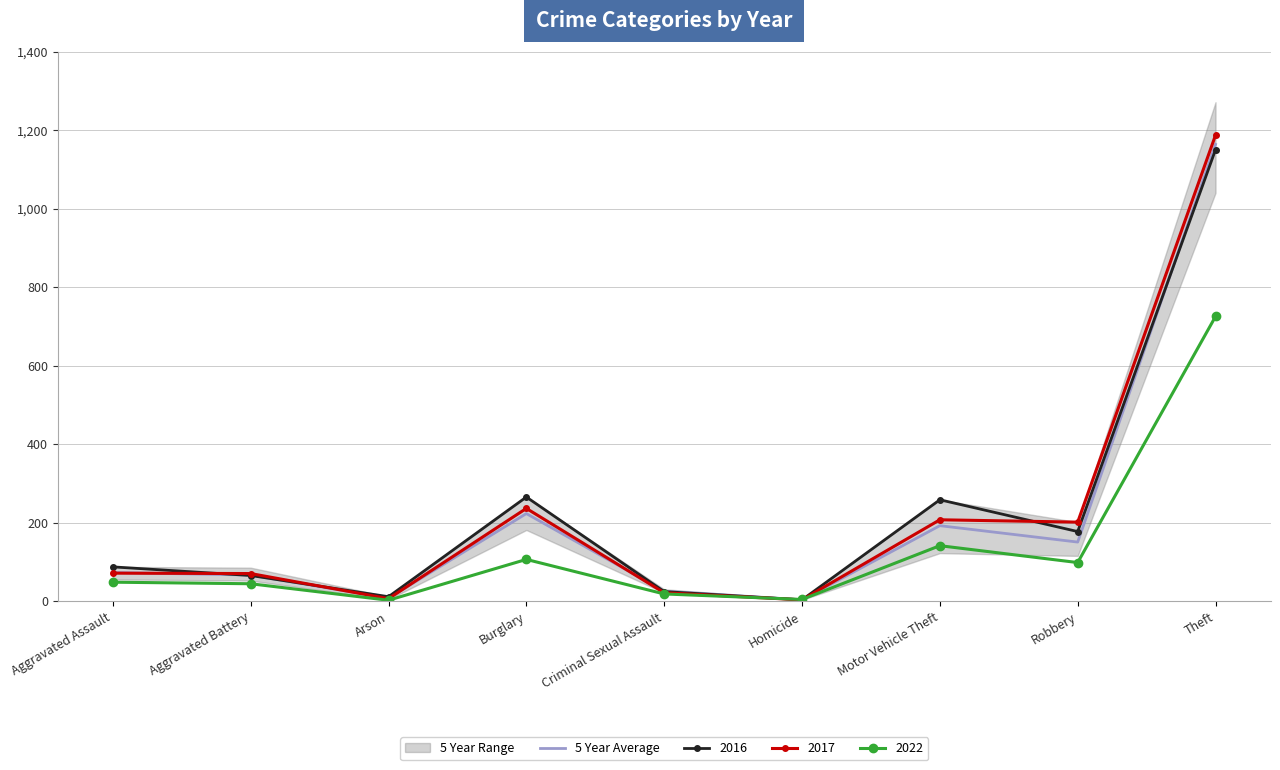

Reading right to left, transcribe all the data shown in this chart.

1164.4	151.2	193.0	4.2	26.2	223.8	8.2	67.2	73.6